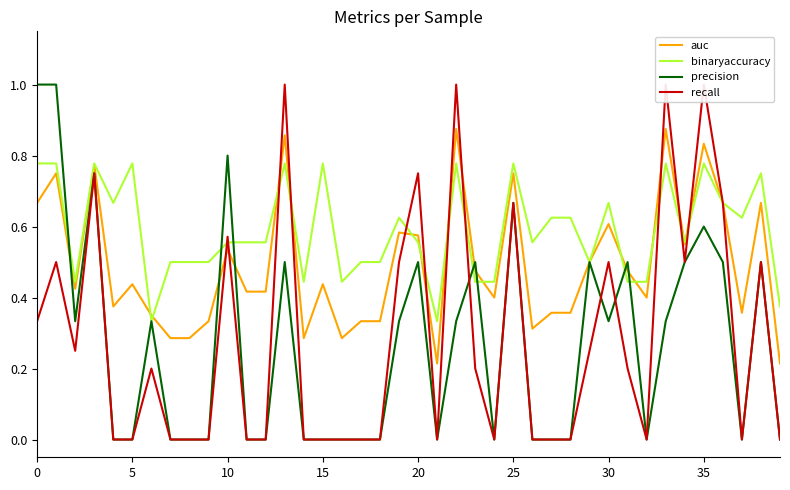

How many lines are shown in the chart?

4